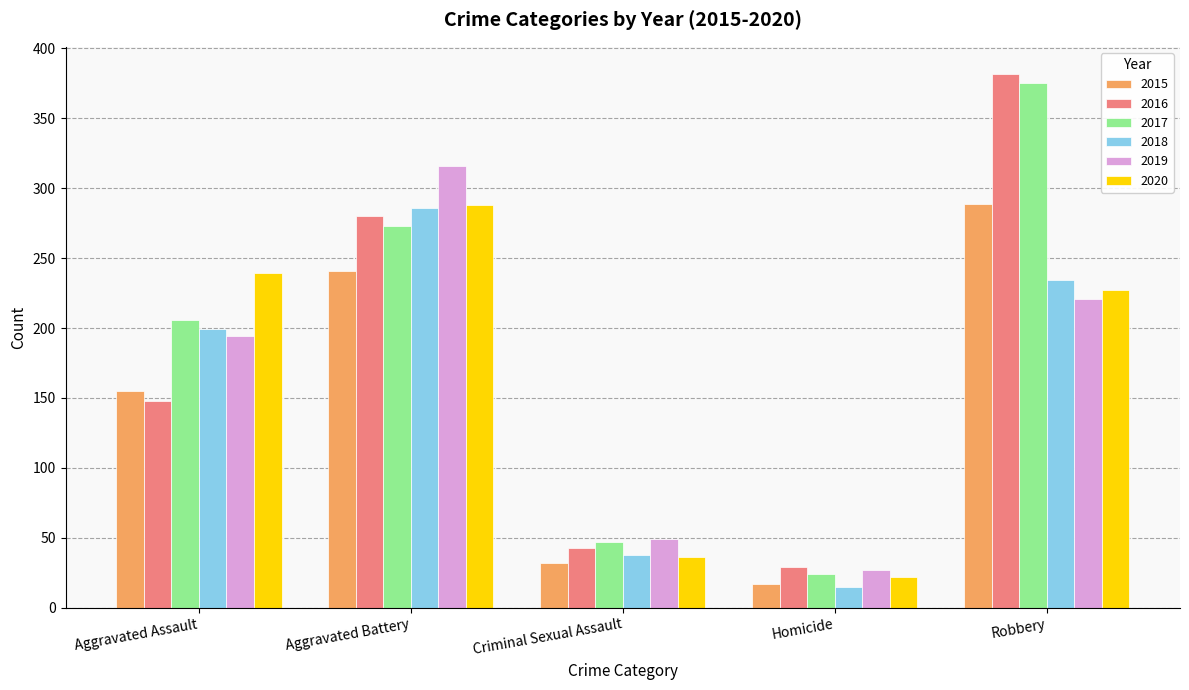

What is the label of the 2nd bar from the left?

Aggravated Battery